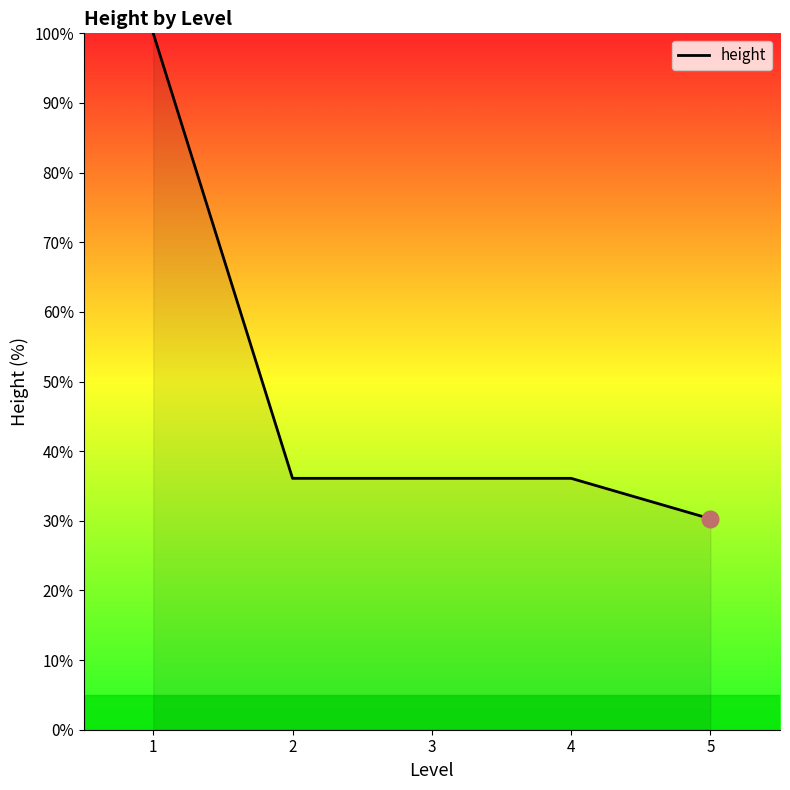

What is the smallest value displayed?

30.3